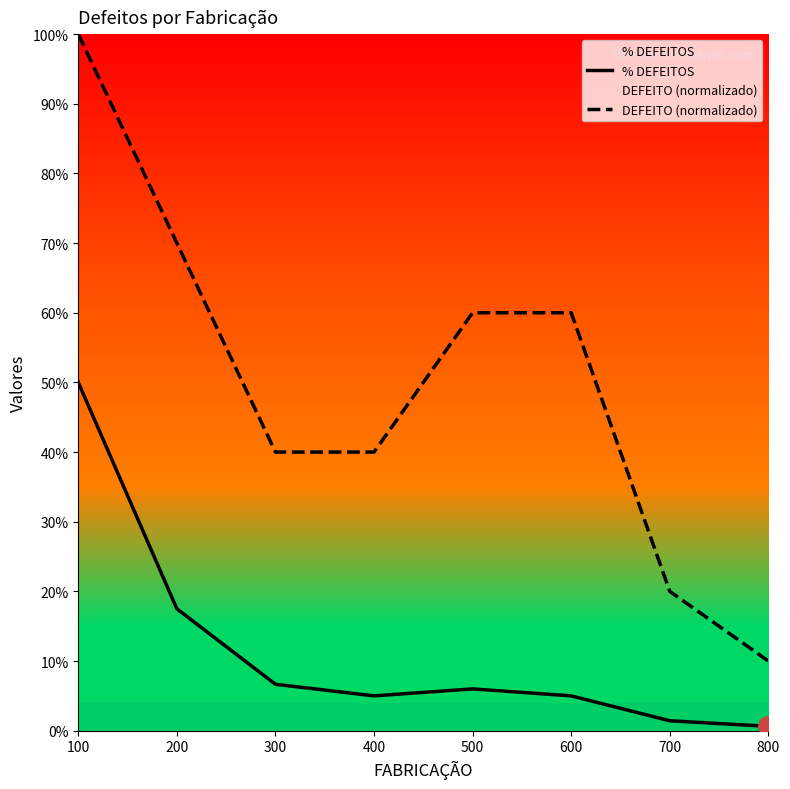

What is the total value across all series at 100?

1.5